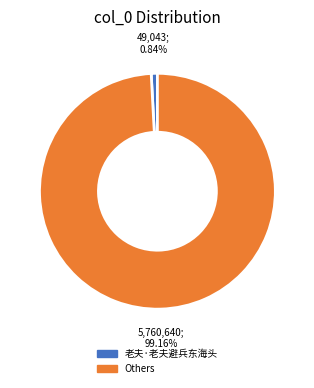

Is there a majority slice in this chart?

Yes